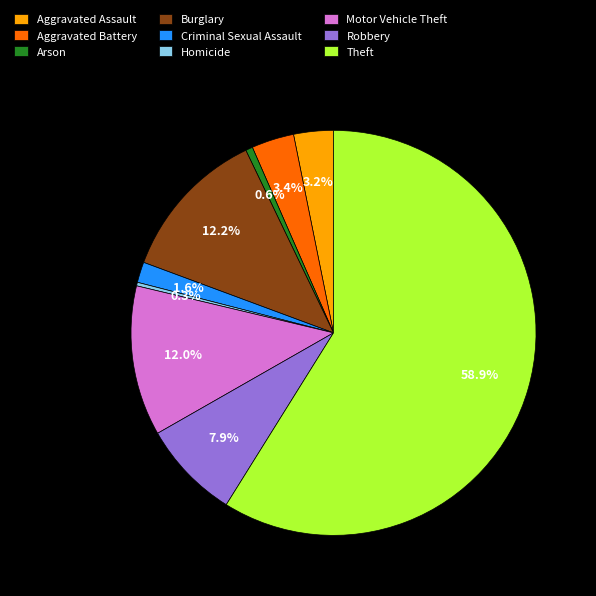

To the nearest percent, what is the difference between the largest and smallest slice percentages?

59%